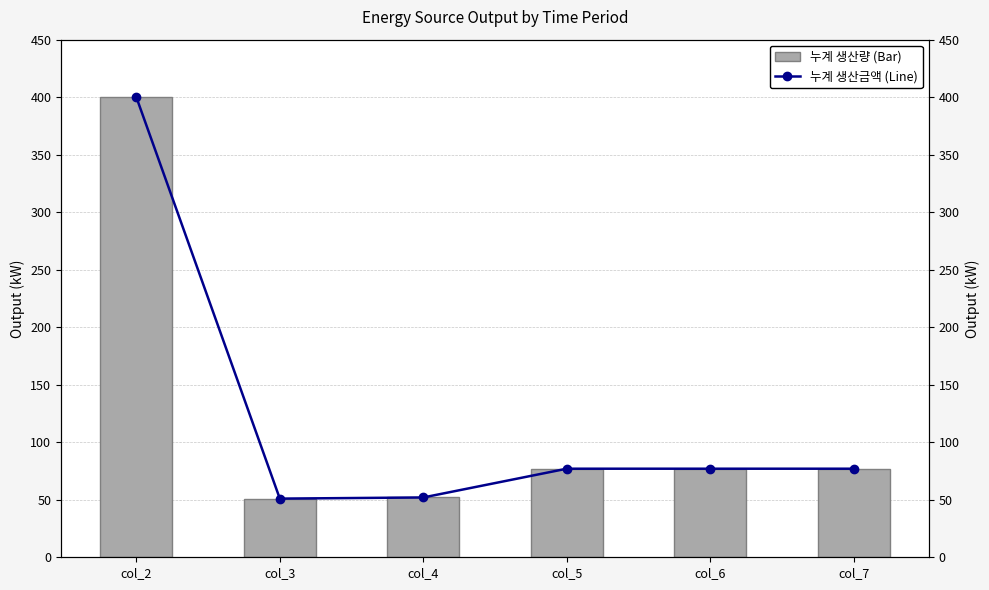

The value of Diesel Generator (Line) at col_6 is 44. True or false?

False